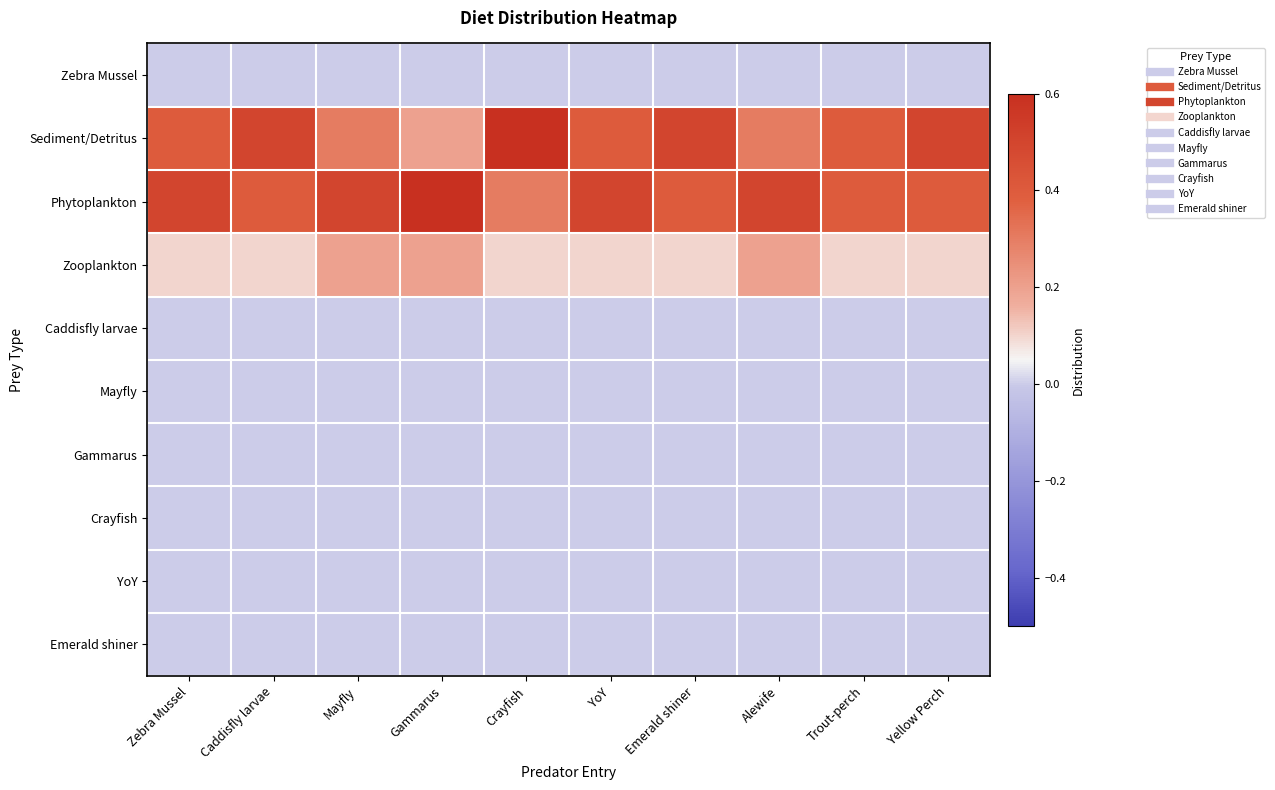

At which category is the sum across all series the highest?

Zebra Mussel